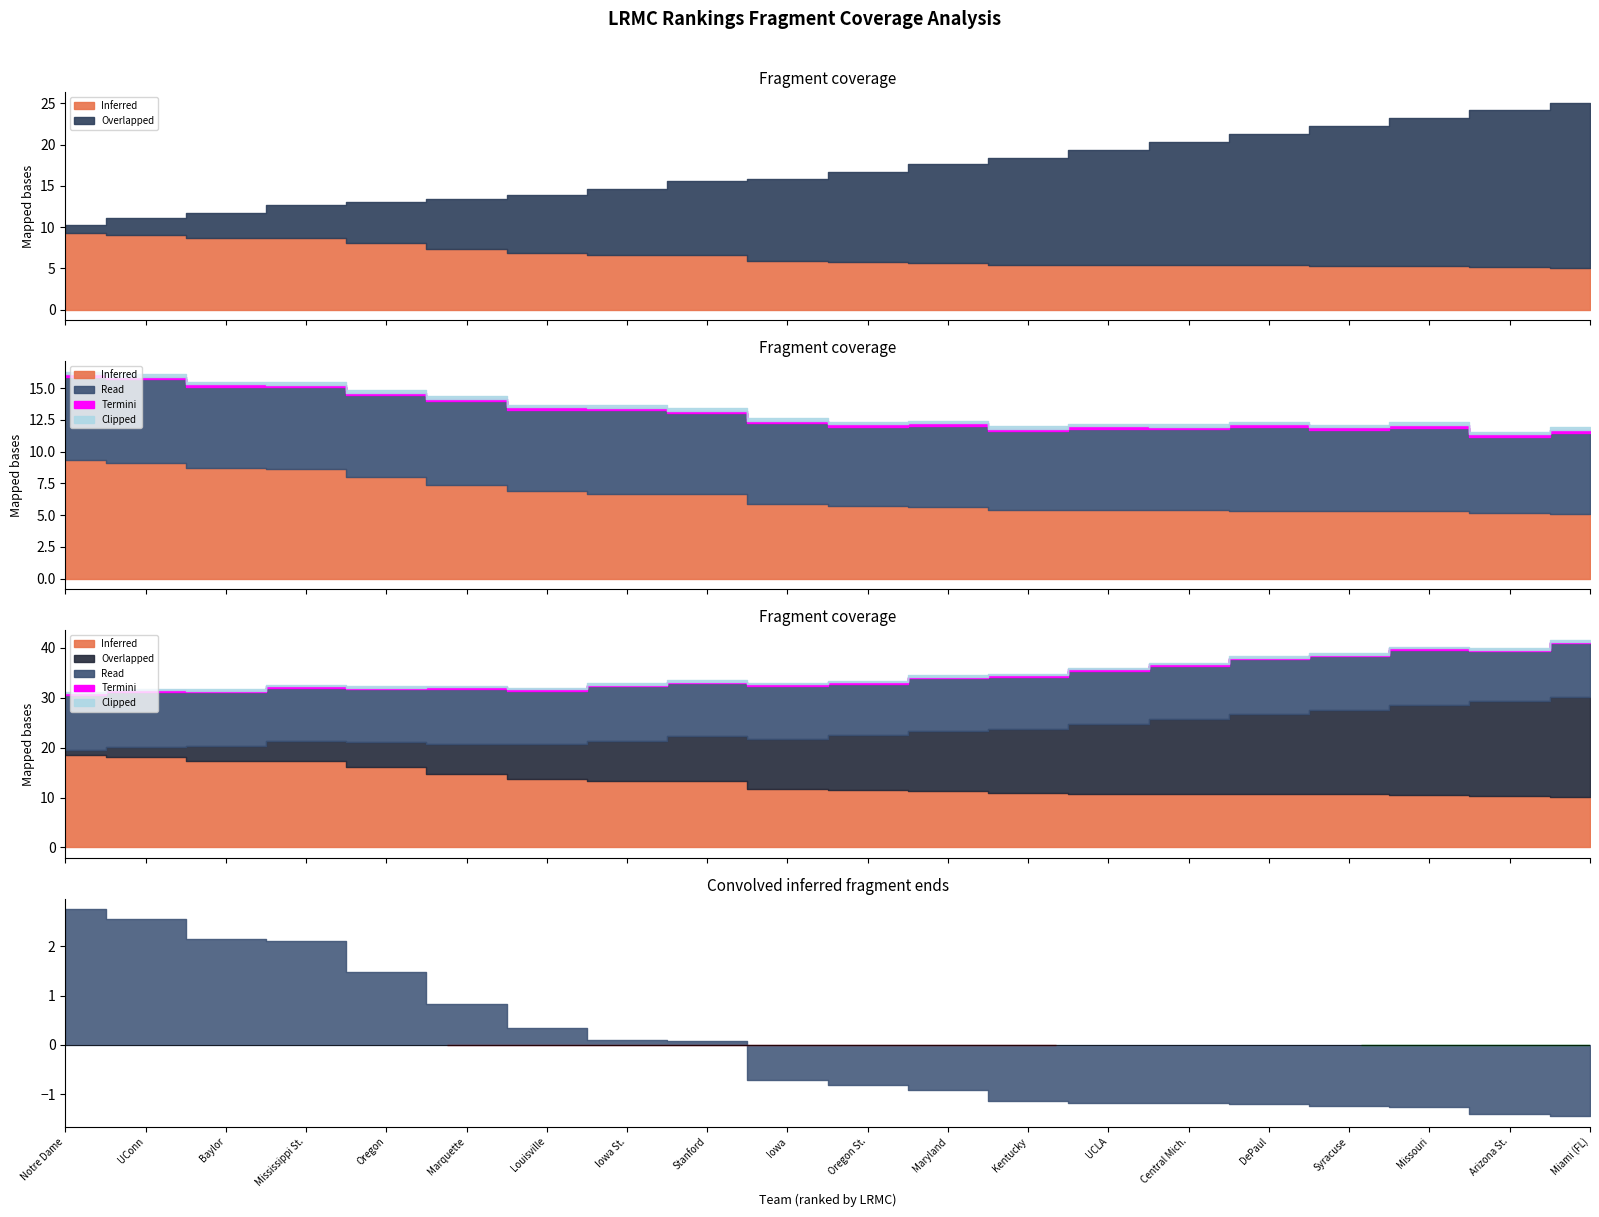

How many lines are shown in the chart?

4